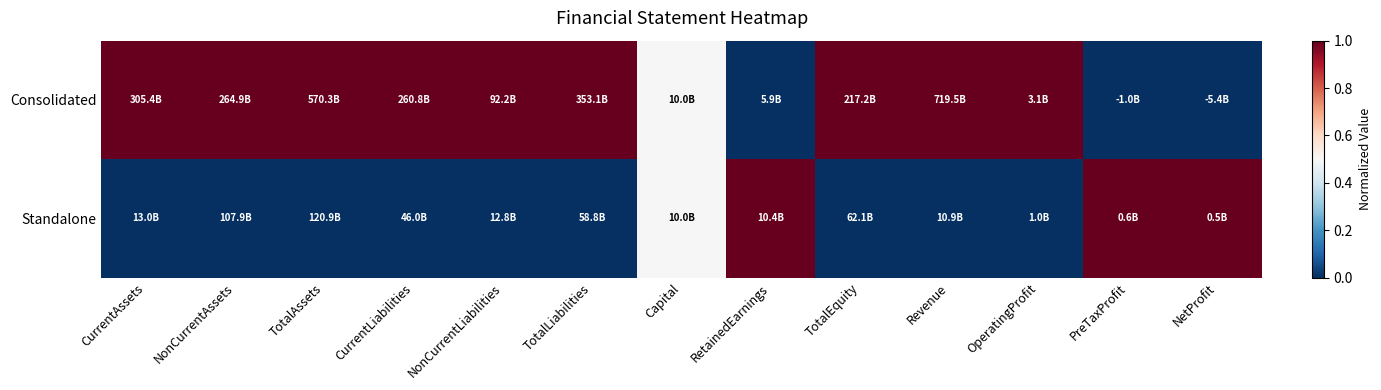

How many distinct data groups are displayed?

2